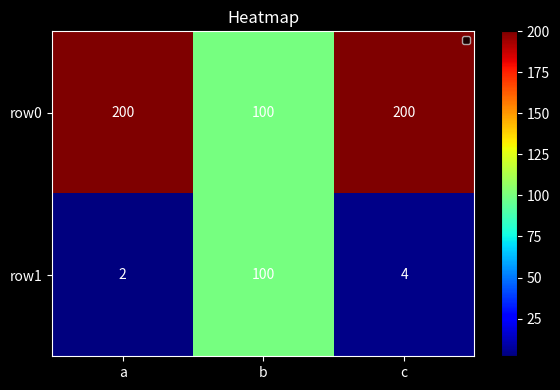

What is the sum of all row1 values?

106